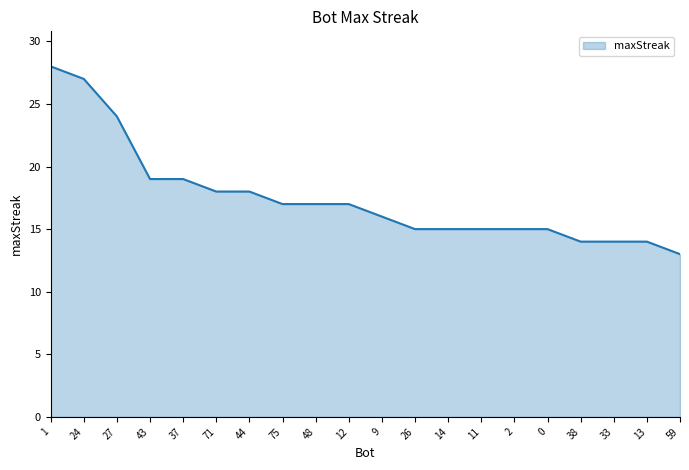

Where does the data first go above 17?

1